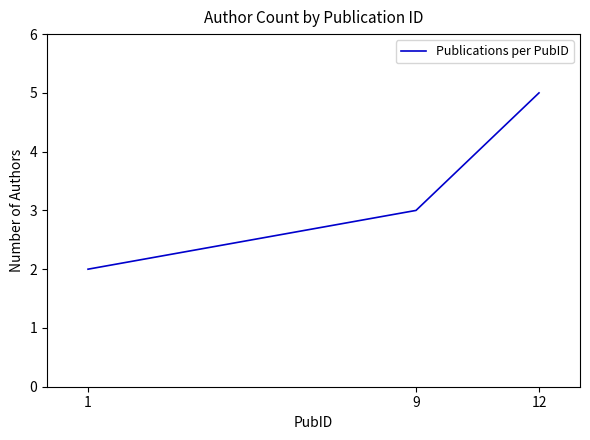

True or false: the data shows 2 at 1.

True